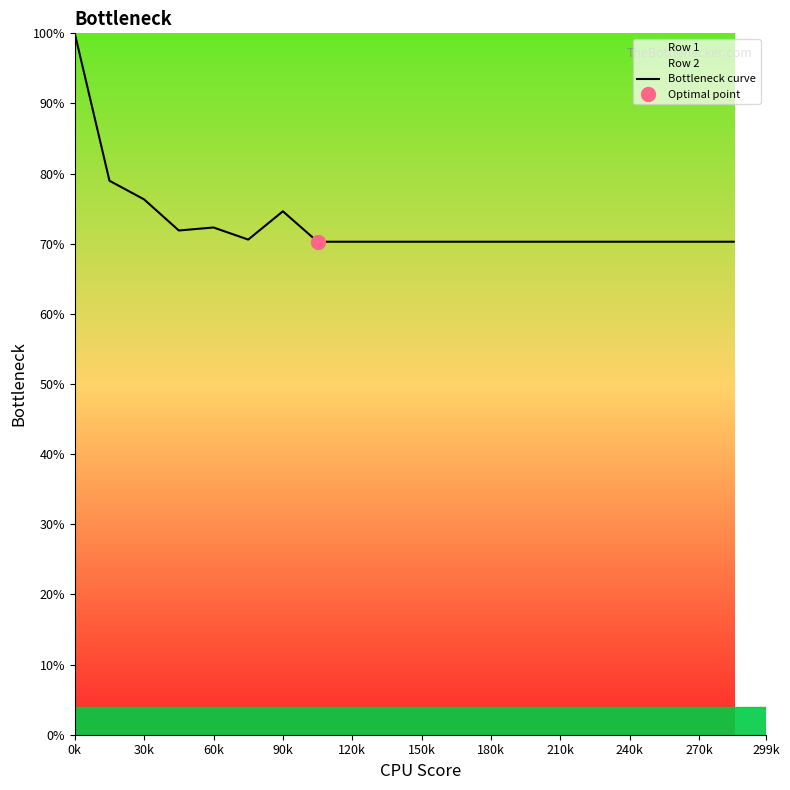

Is it true that Bottleneck curve equals 70.3 at 270k?

True